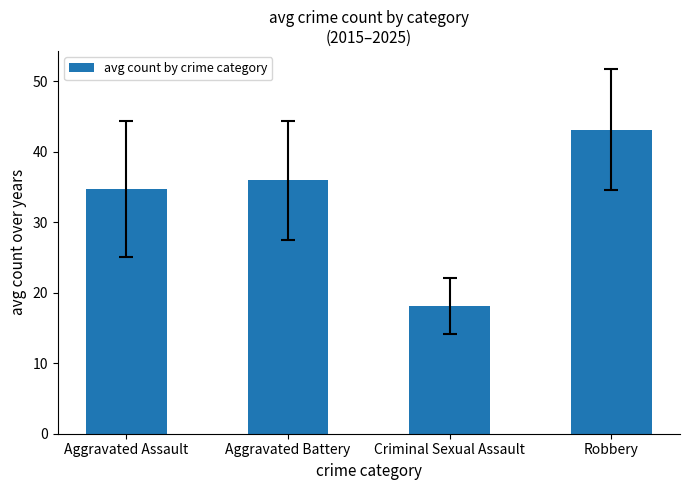

What is the difference between the maximum and second lowest values?

8.5